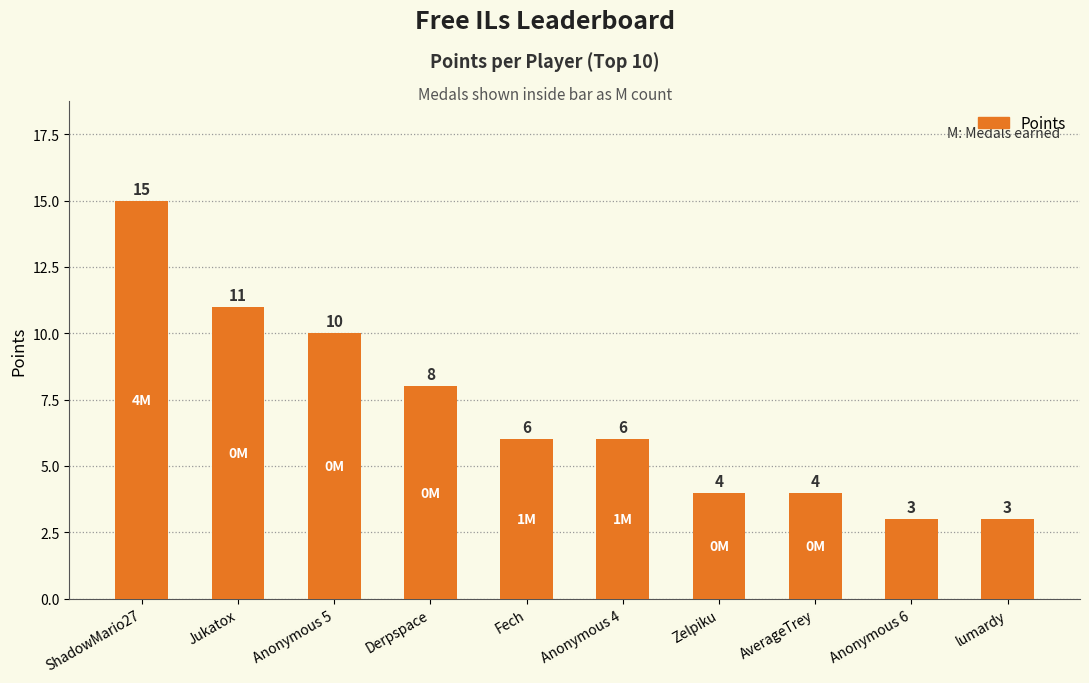

Between lumardy and Zelpiku, which is larger?

Zelpiku